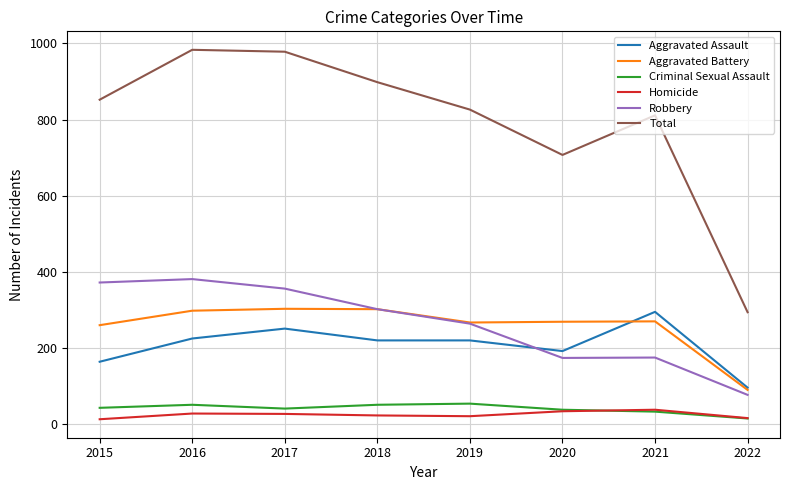

What is the difference between the highest and lowest values at 2022?

279